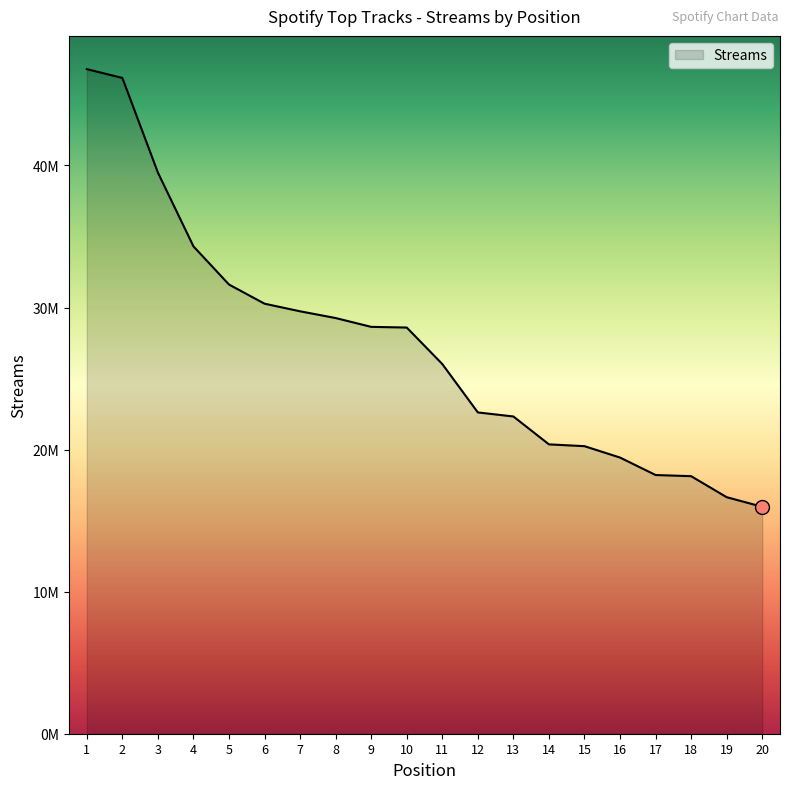

What is the change in value from 5 to 20?

-15644306